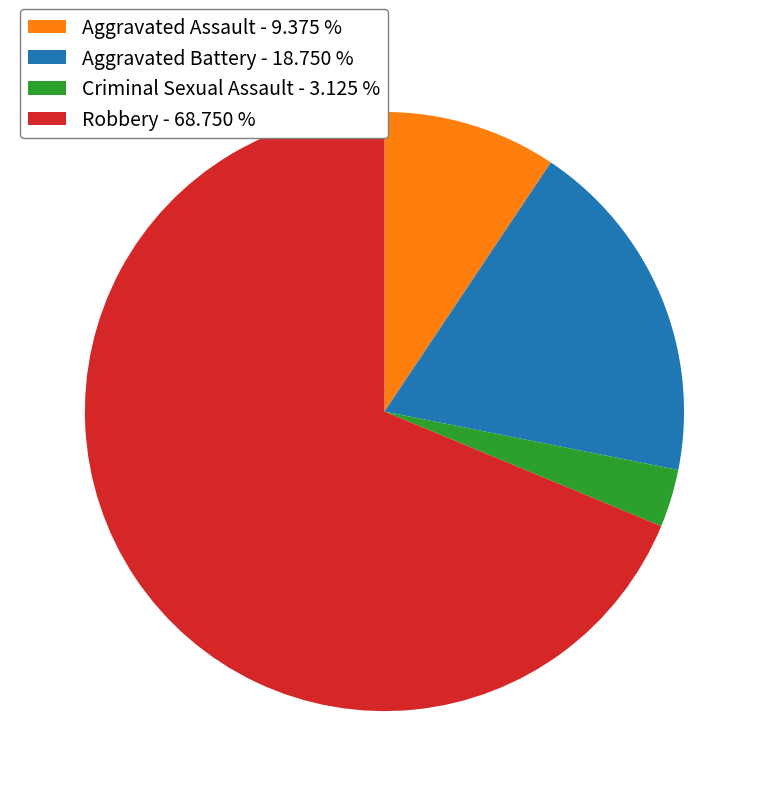

What is the ratio of the value at Aggravated Assault to the value at Robbery?

0.1